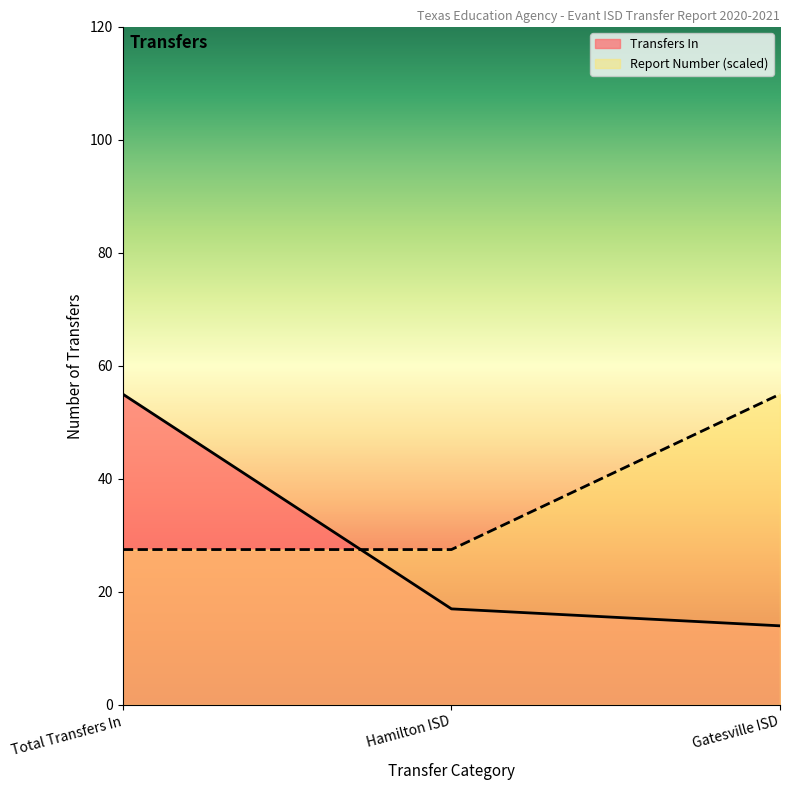

What is the difference between the highest and lowest values at Hamilton ISD?

10.5